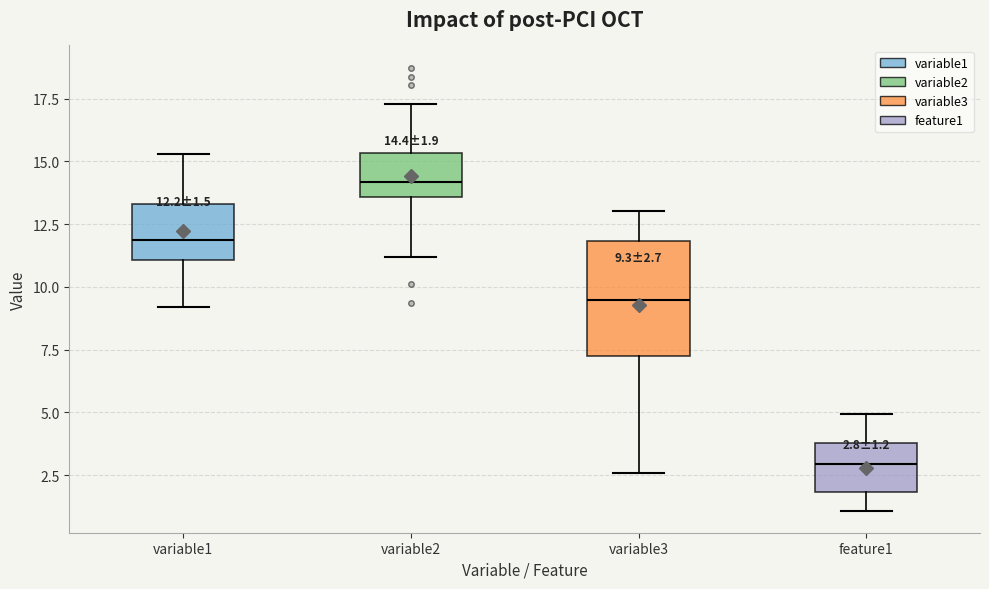

Which box has the highest median line?

variable2